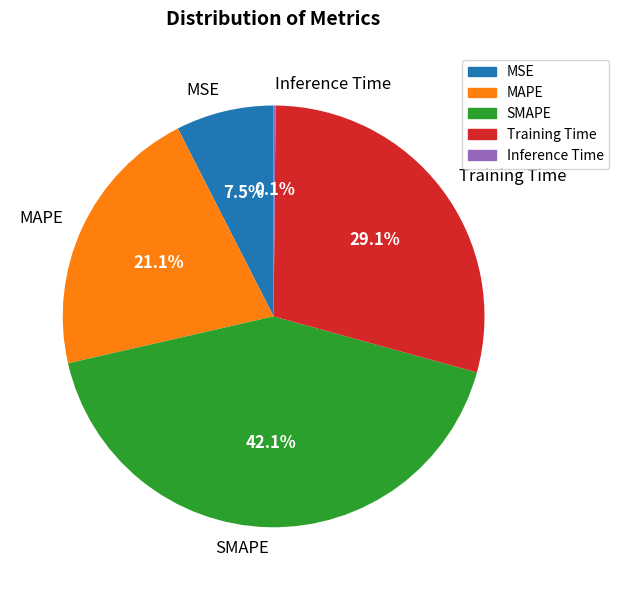

Does any single category account for the majority?

No